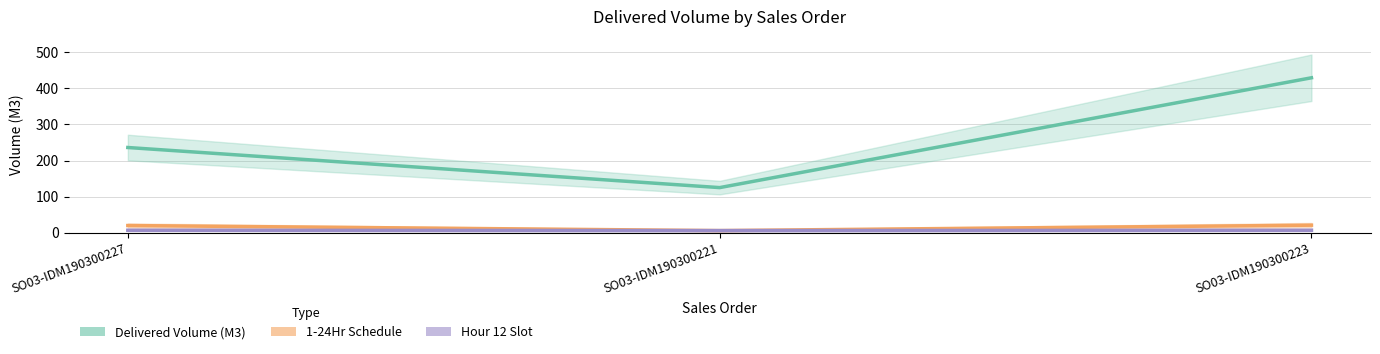

What is the approximate value of Delivered Volume (M3) at SO03-IDM190300221?

125